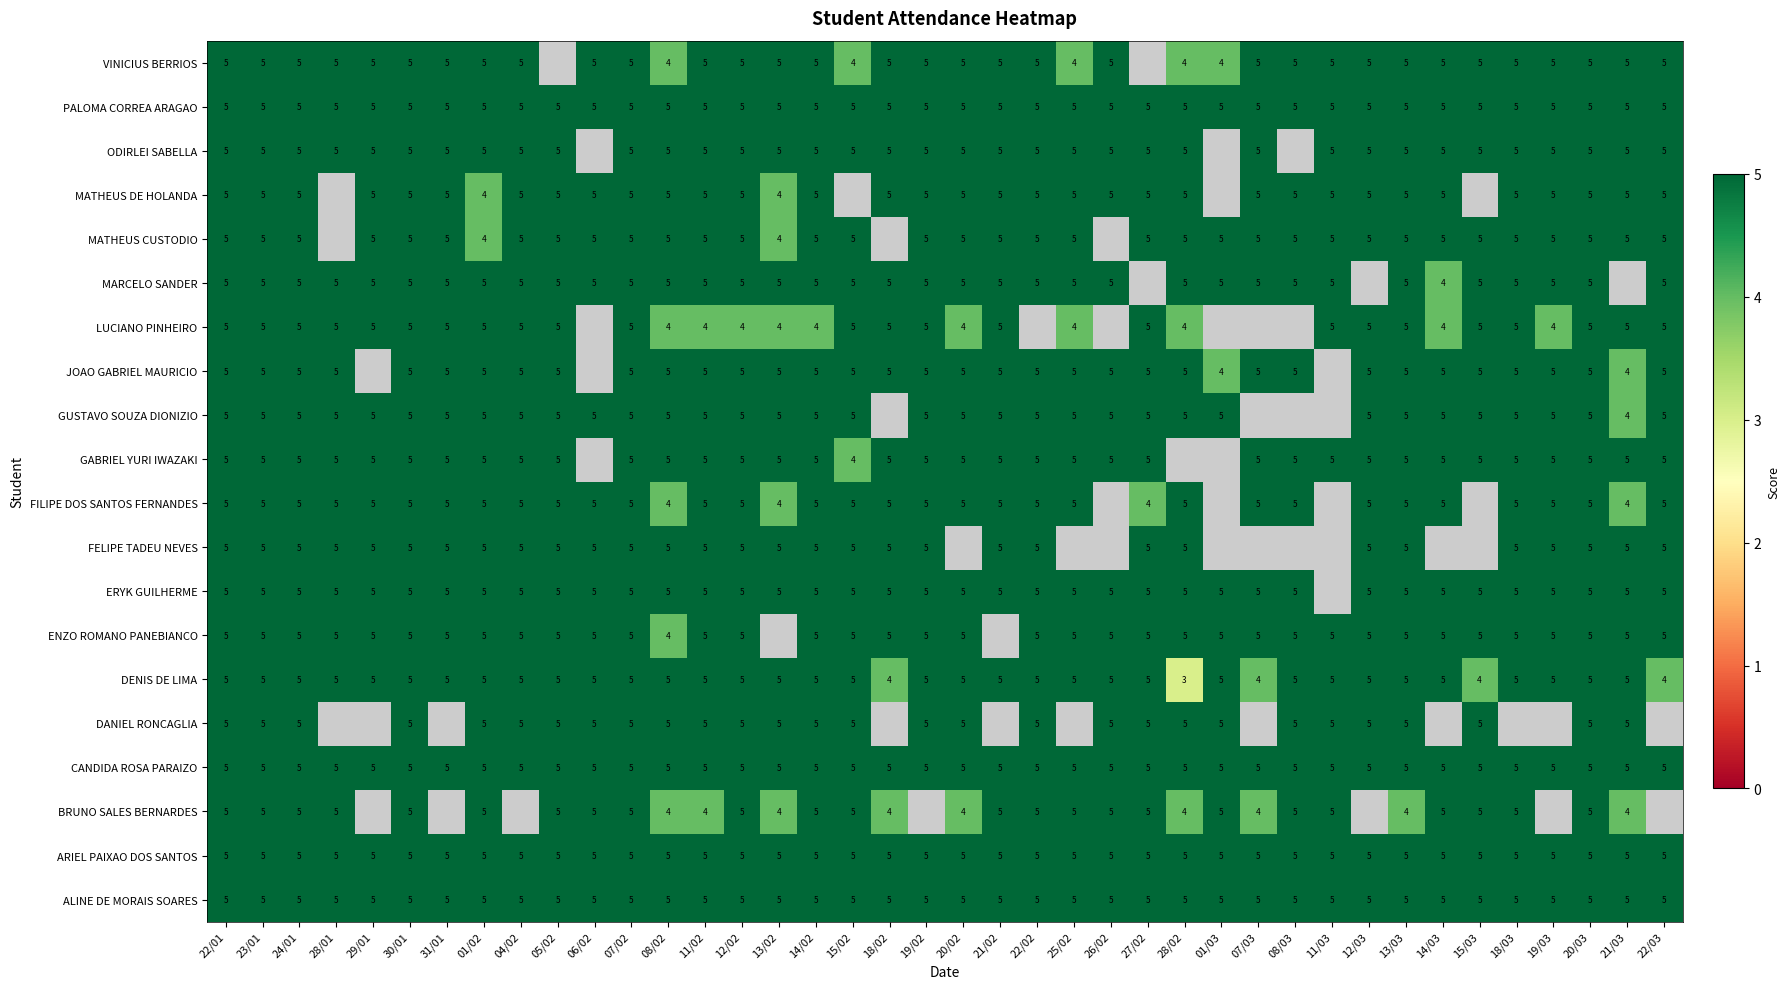

What is the minimum value shown in the chart?

3.0